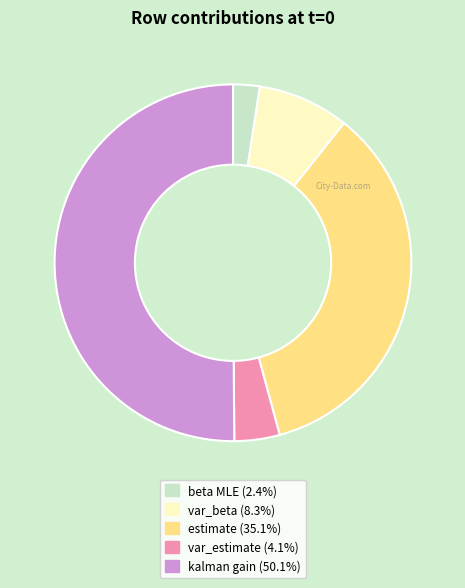

How many segments does this pie chart have?

5